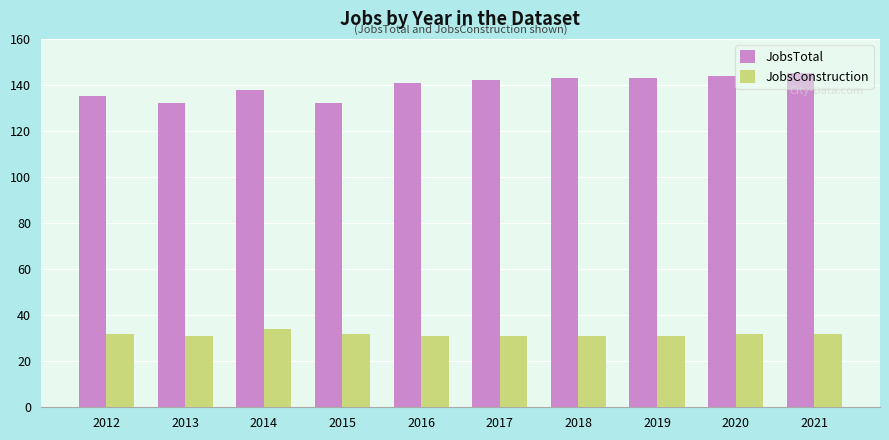

What is the maximum value for JobsConstruction?

34